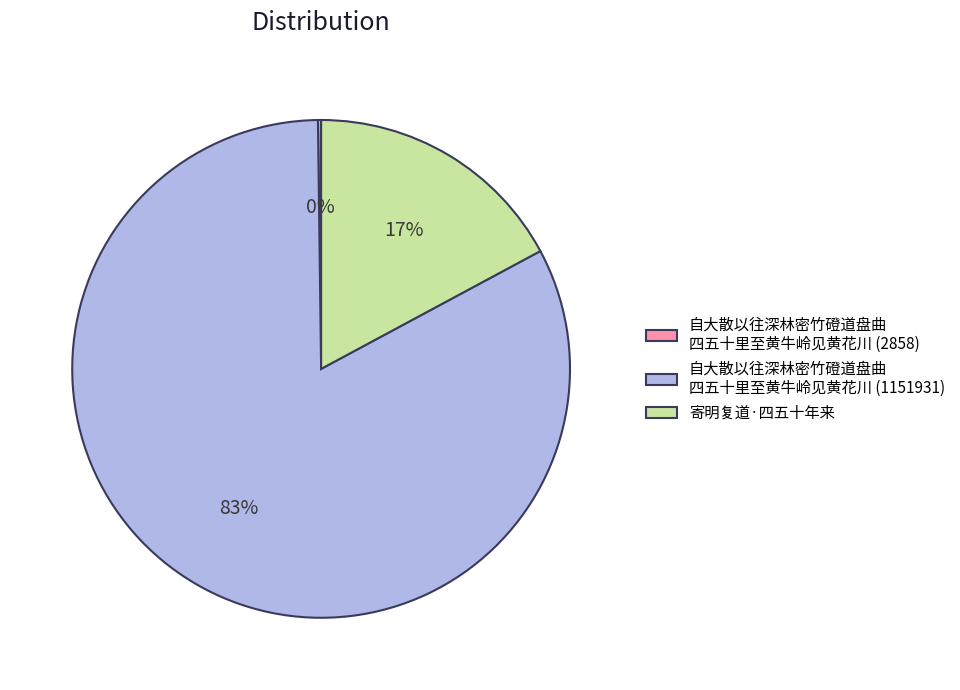

Which slice is the largest?

自大散以往深林密竹磴道盘曲 四五十里至黄牛岭见黄花川 (1151931)